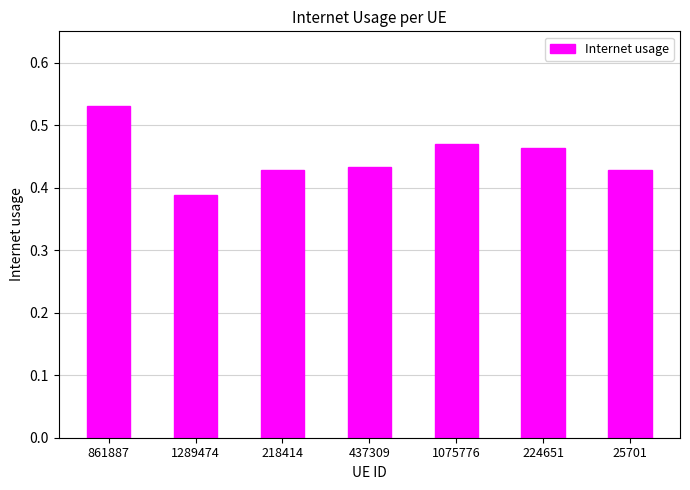

Between 1075776 and 218414, which is larger?

1075776